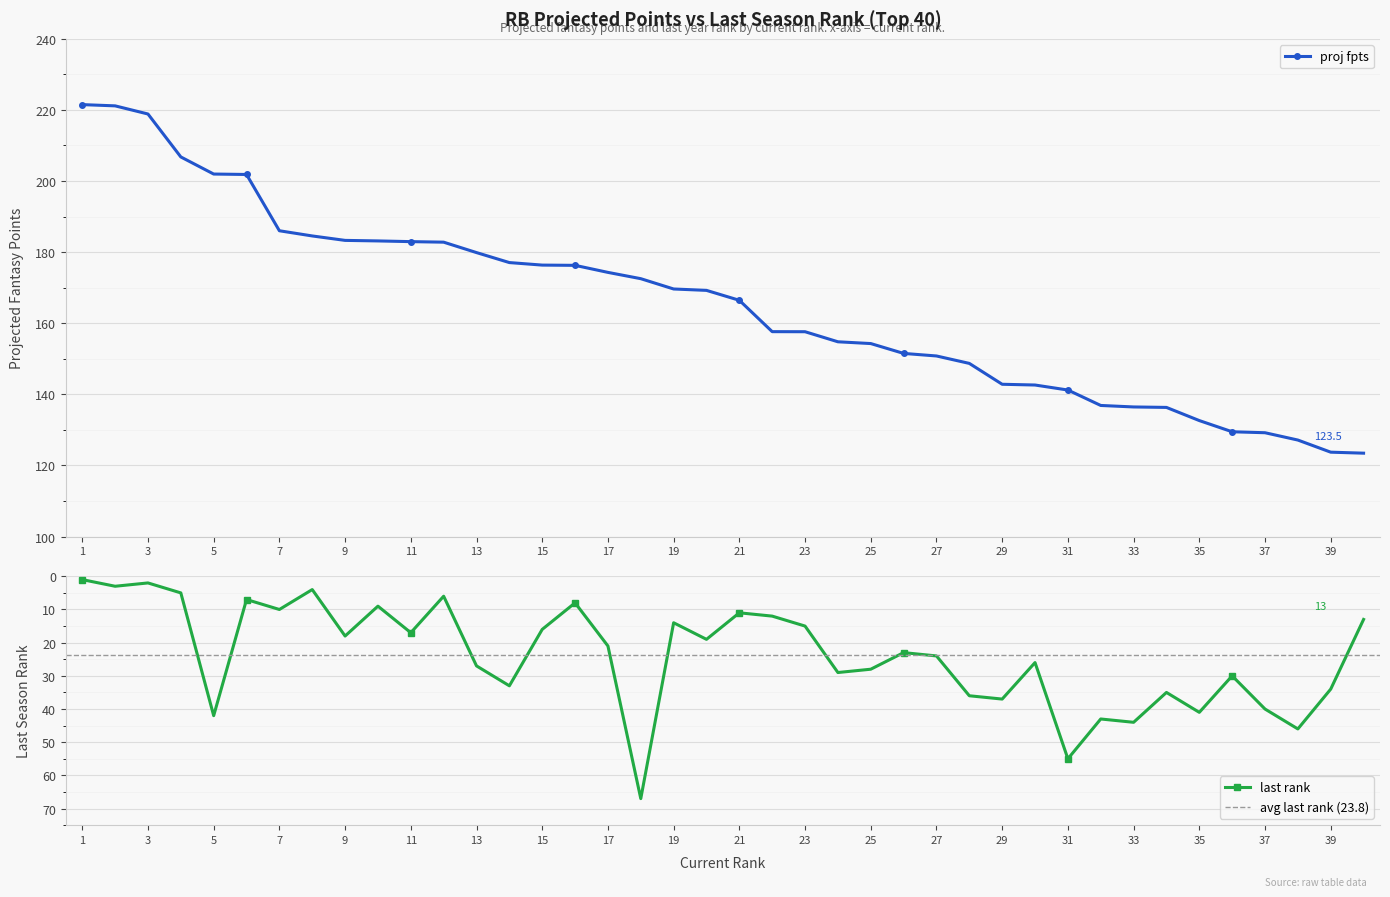

What is the value of the proj fpts point at the 21st from the left?

166.5